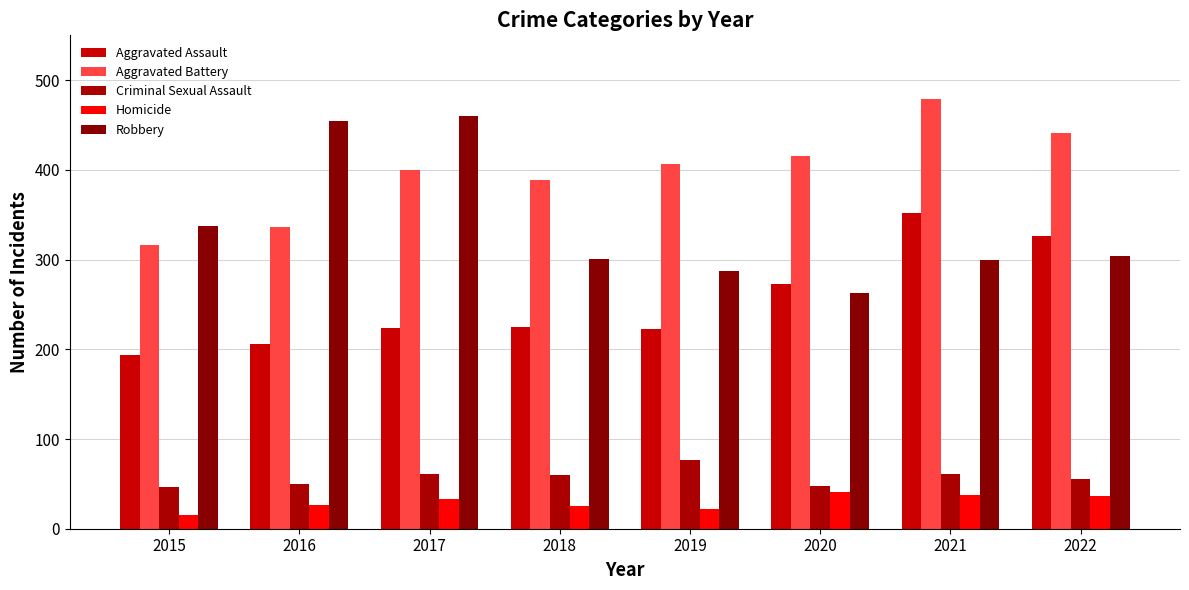

Rank the series by their maximum value, from highest to lowest.

Aggravated Battery, Robbery, Aggravated Assault, Criminal Sexual Assault, Homicide